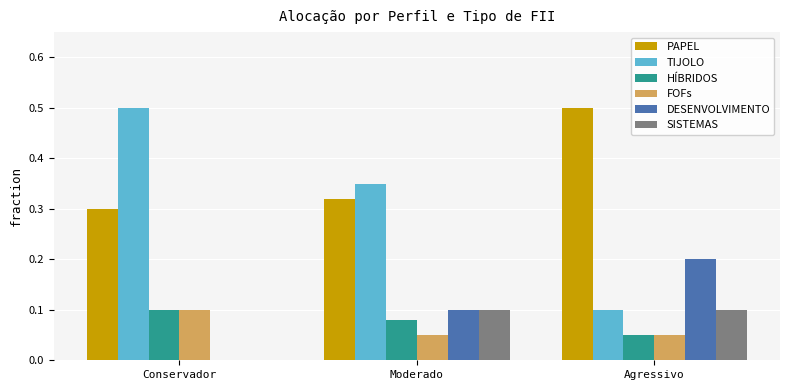

Which category has the highest value in the TIJOLO series?

Conservador